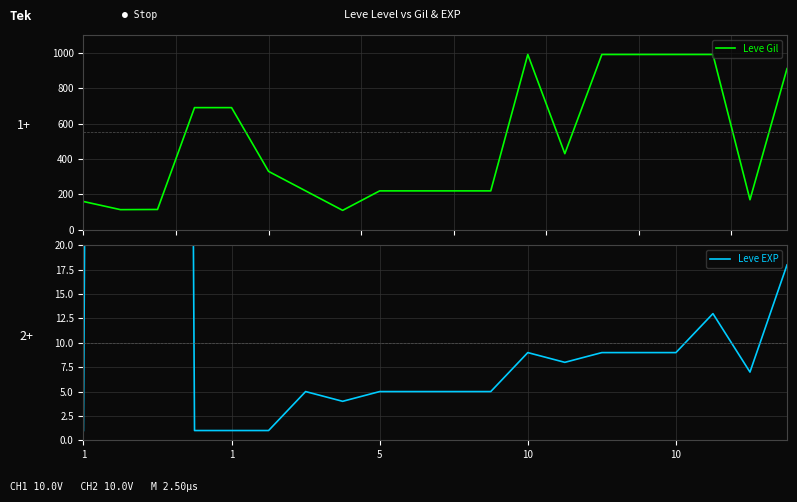

Reading right to left, transcribe all the data shown in this chart.

Leve Gil: 910	170	990	990	990	990	430	990	220	220	220	220	110	220	330	690	690	115	114	160
Leve EXP: 18	7	13	9	9	9	8	9	5	5	5	5	4	5	1	1	1	630	630	1